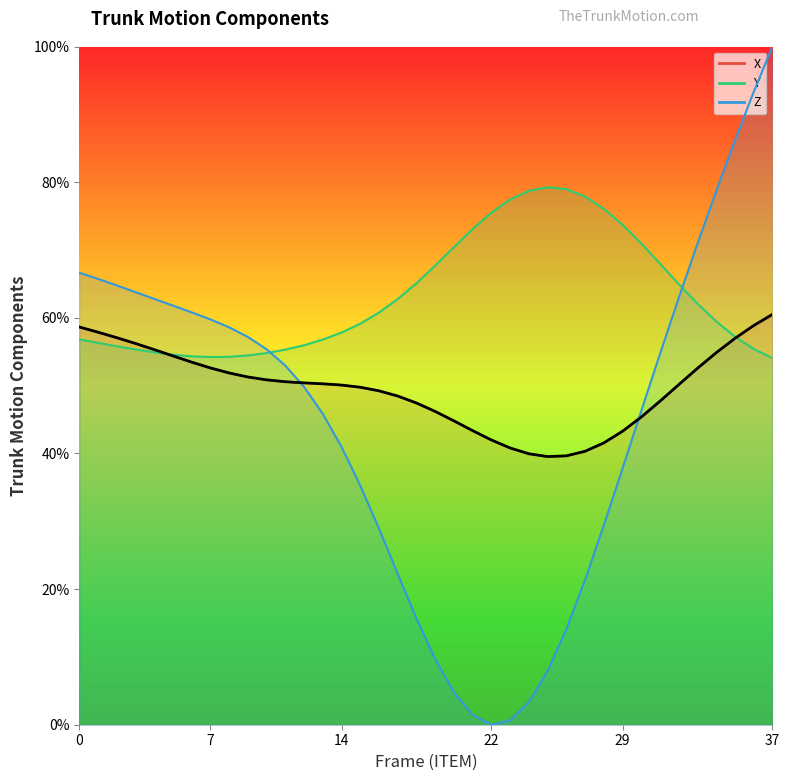

True or false: Y has a value of 33.3 at 20.

False